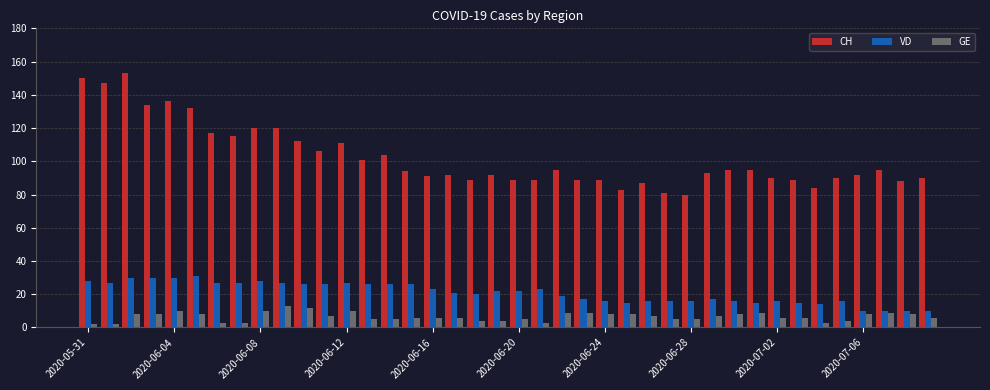

What is the minimum value for VD?

10